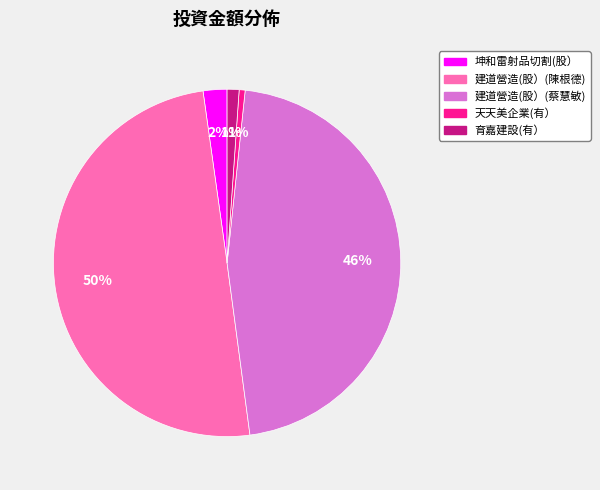

The 建道營造(股）(陳根德) slice represents 50% of the pie. True or false?

True